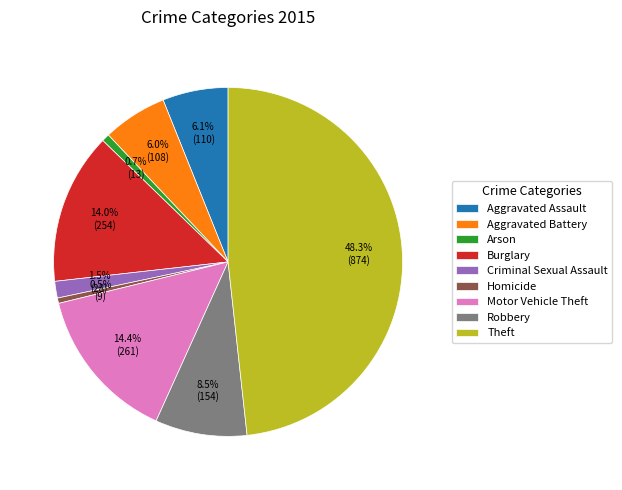

Does any single category account for the majority?

No